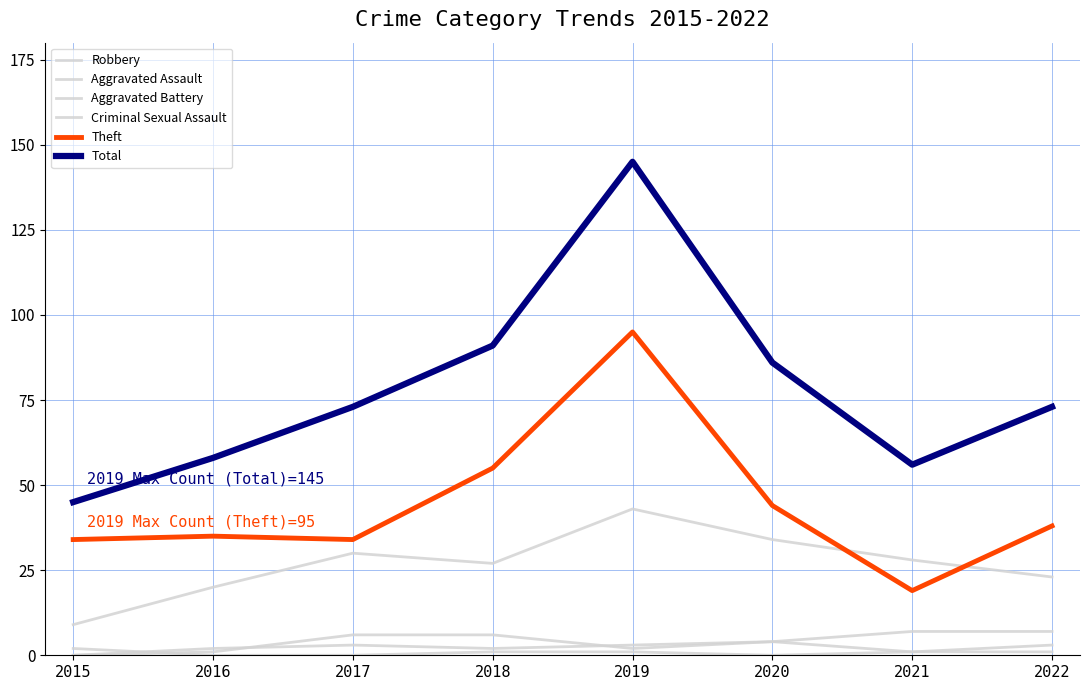

At which label does Theft reach its peak?

2019